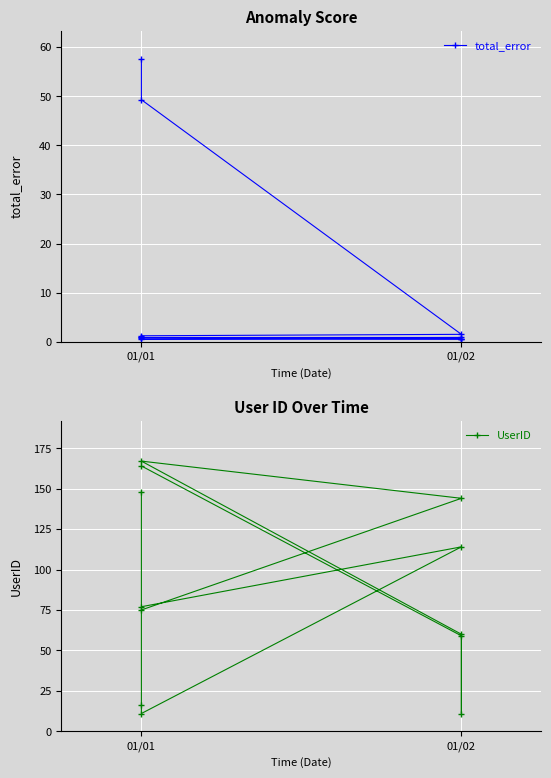

True or false: UserID and total_error cross at least once.

False